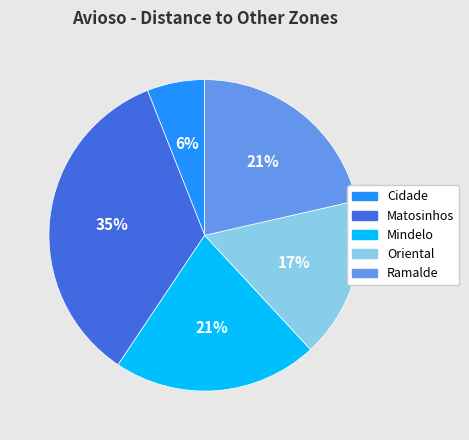

Count the number of slices in the pie.

5